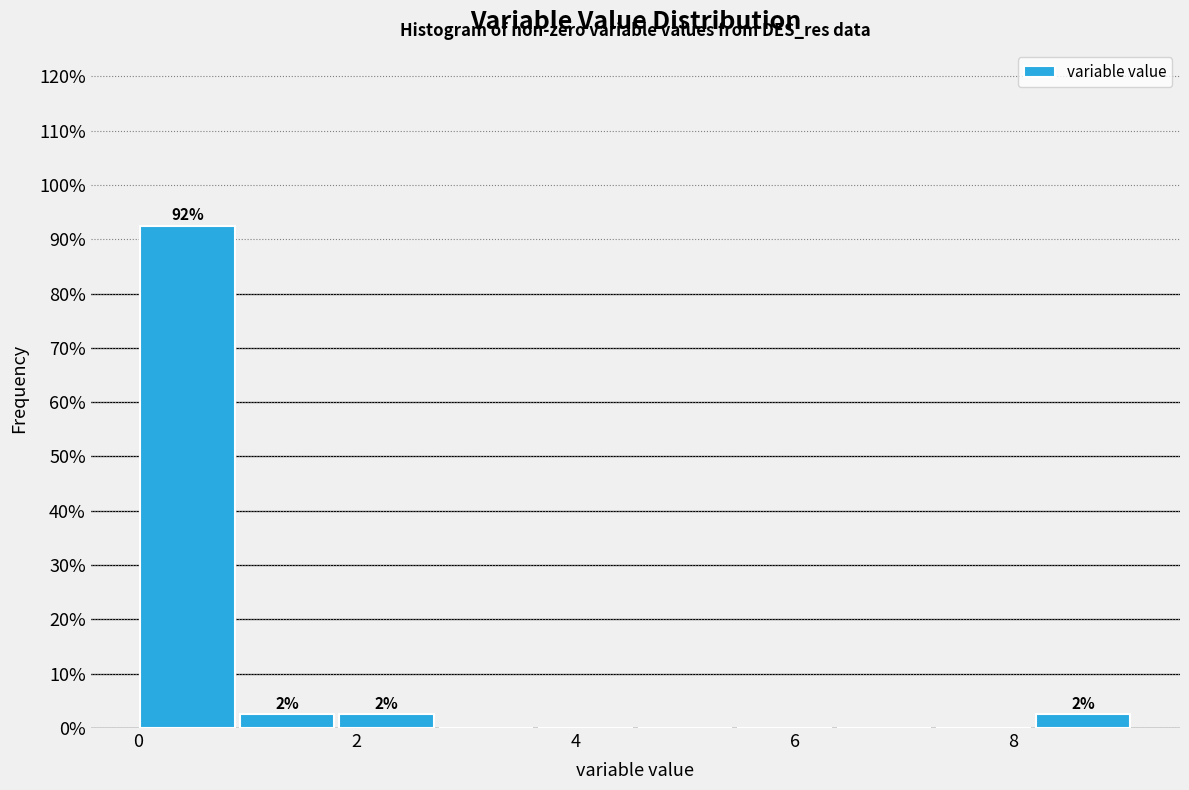

Over which range of the x-axis is the bar tallest?

0.0 to 1.0